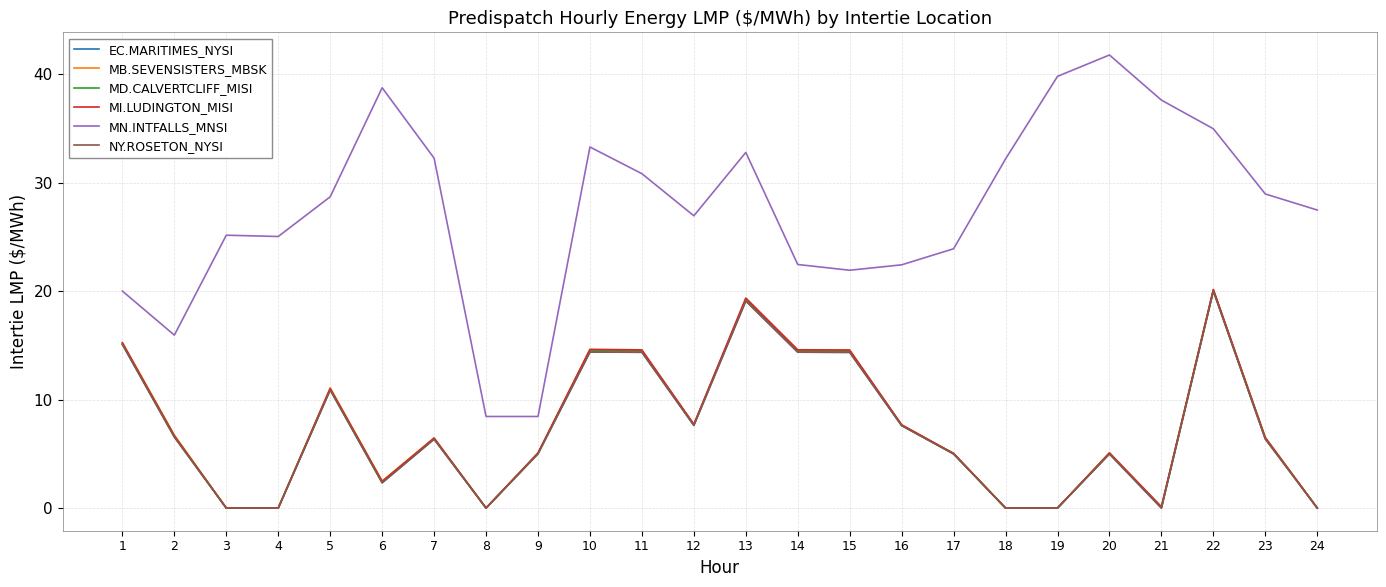

What is the difference between the NY.ROSETON_NYSI values at 9 and 7?

1.3